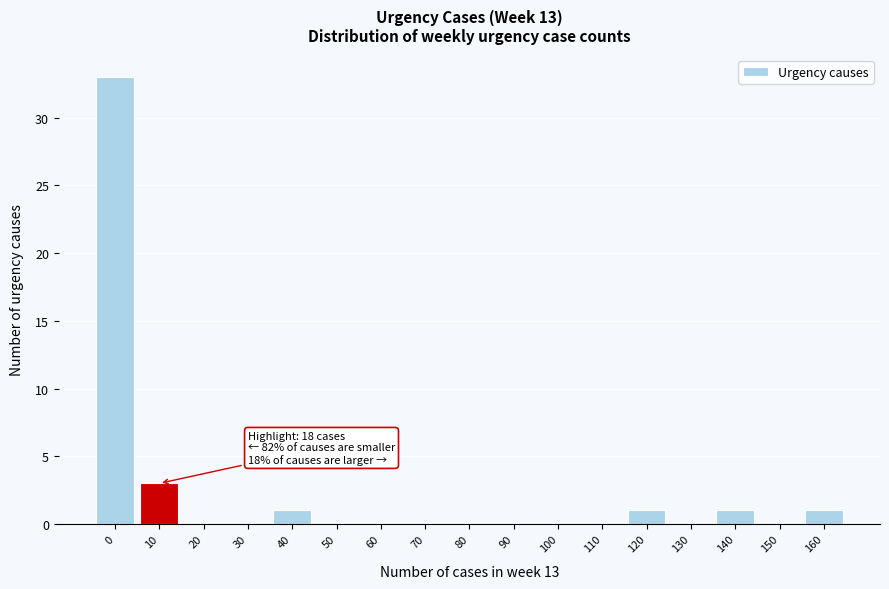

Reading left to right, list all the values displayed in this chart.

0=33	10=3	20=0	30=0	40=1	50=0	60=0	70=0	80=0	90=0	100=0	110=0	120=1	130=0	140=1	150=0	160=1